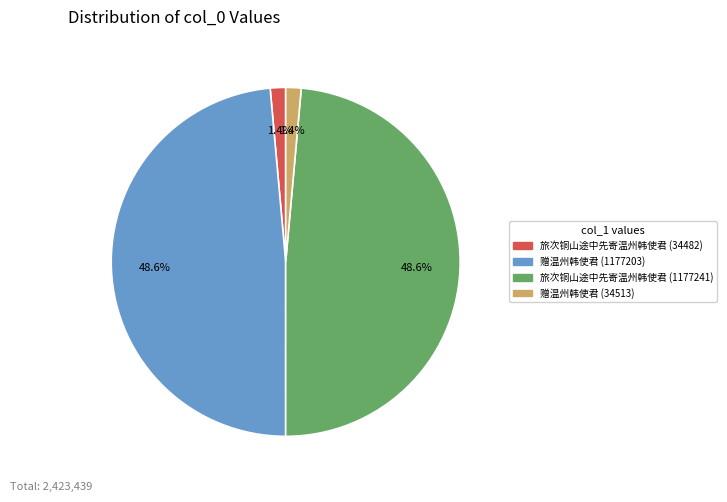

Does any single category account for the majority?

No